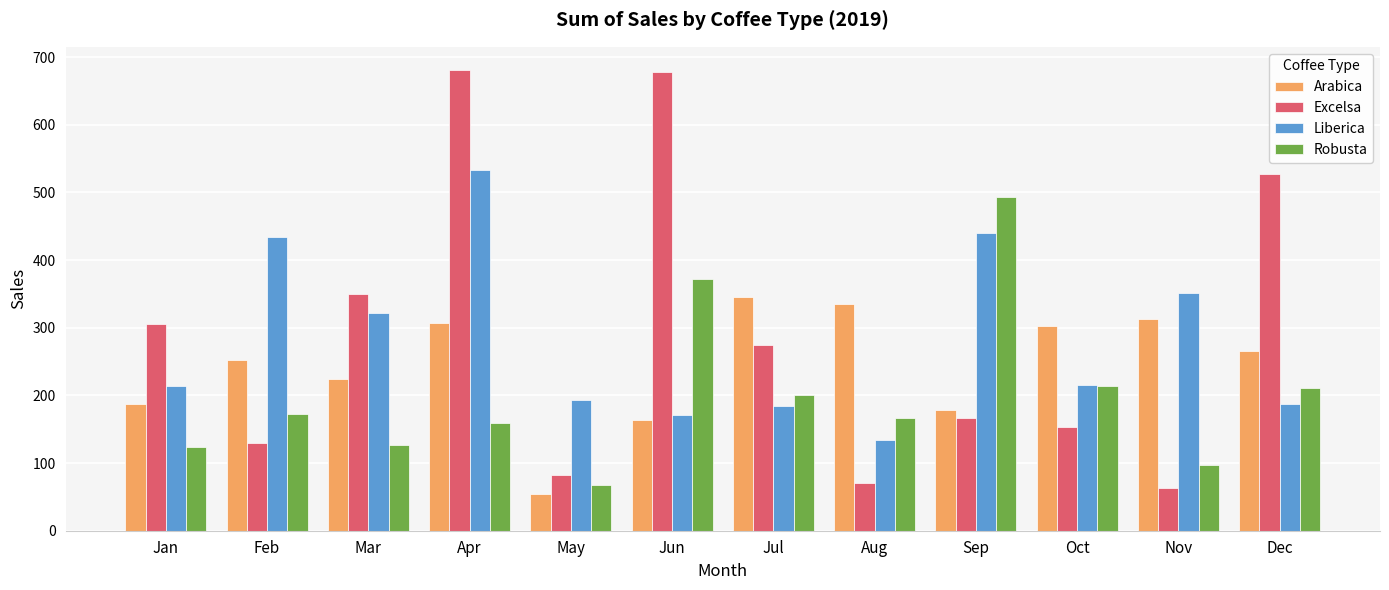

Is the value of Robusta at May greater than the value of Excelsa at Apr?

No